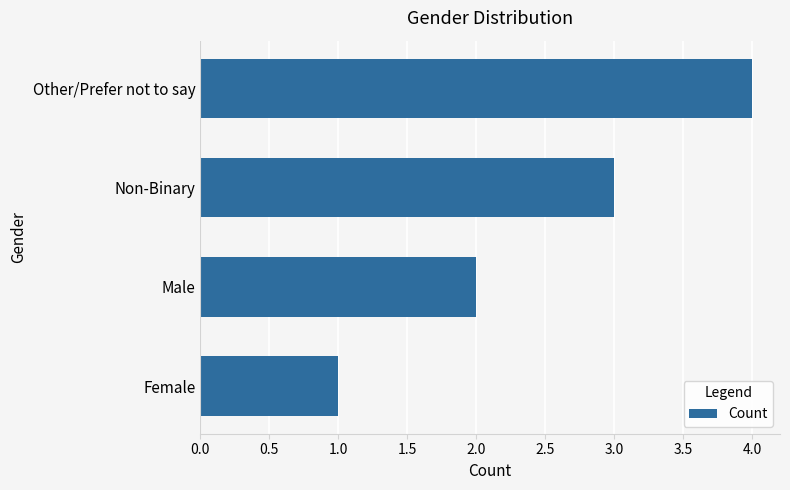

List the labels in order of value, smallest first.

Female, Male, Non-Binary, Other/Prefer not to say